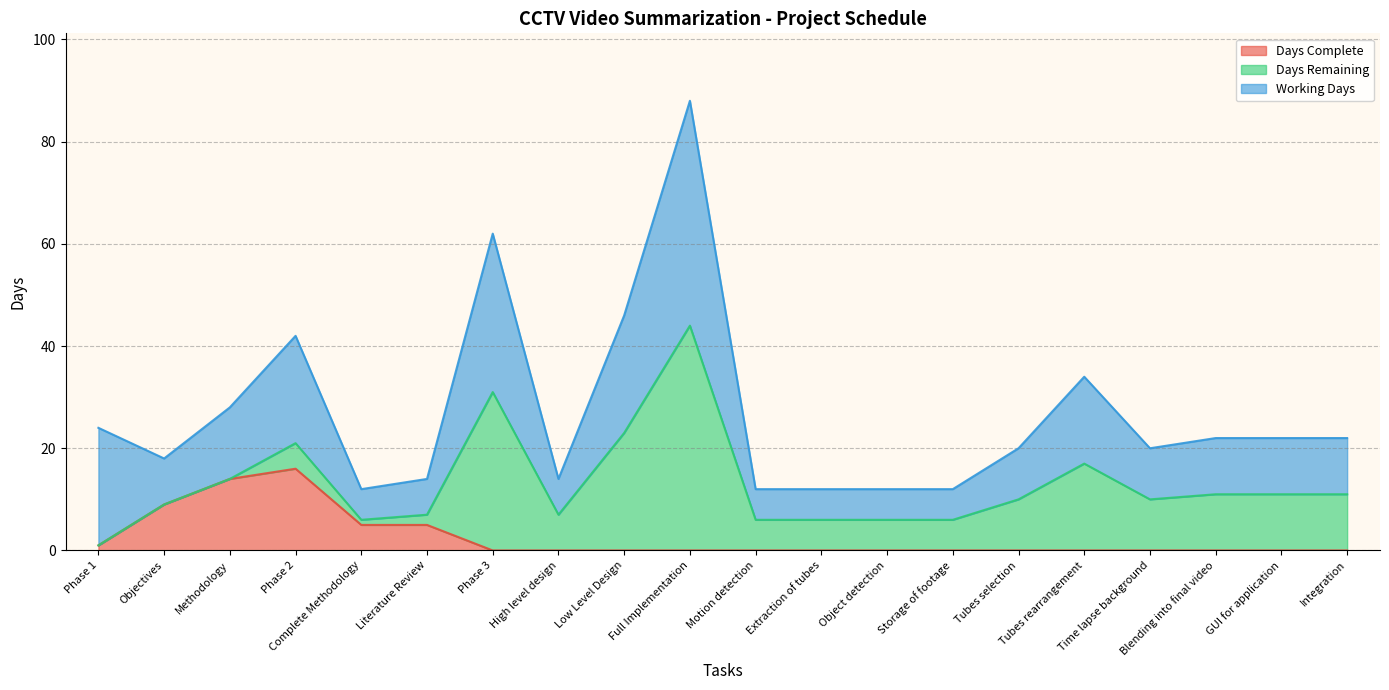

At which category does Working Days reach its first local valley?

Objectives